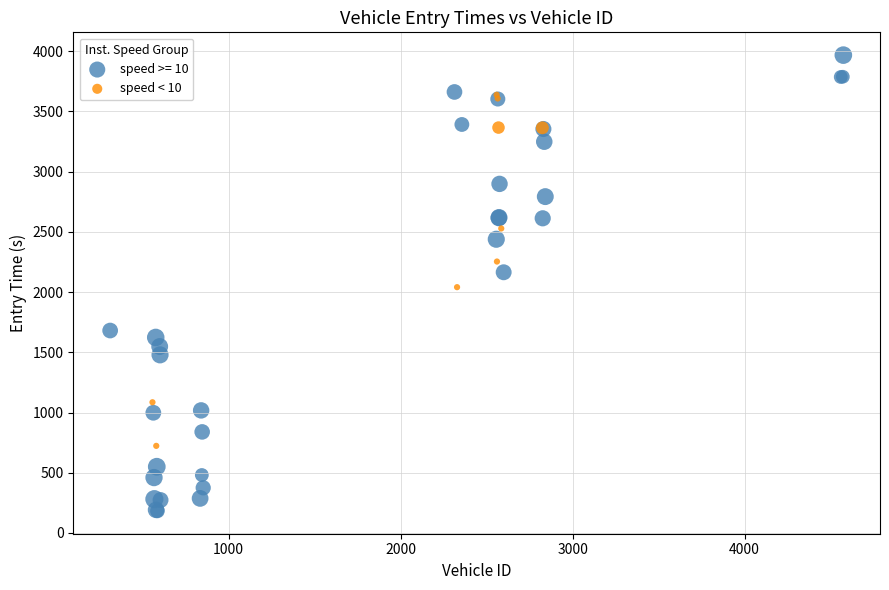

Which series has the widest spread of Y values?

speed >= 10